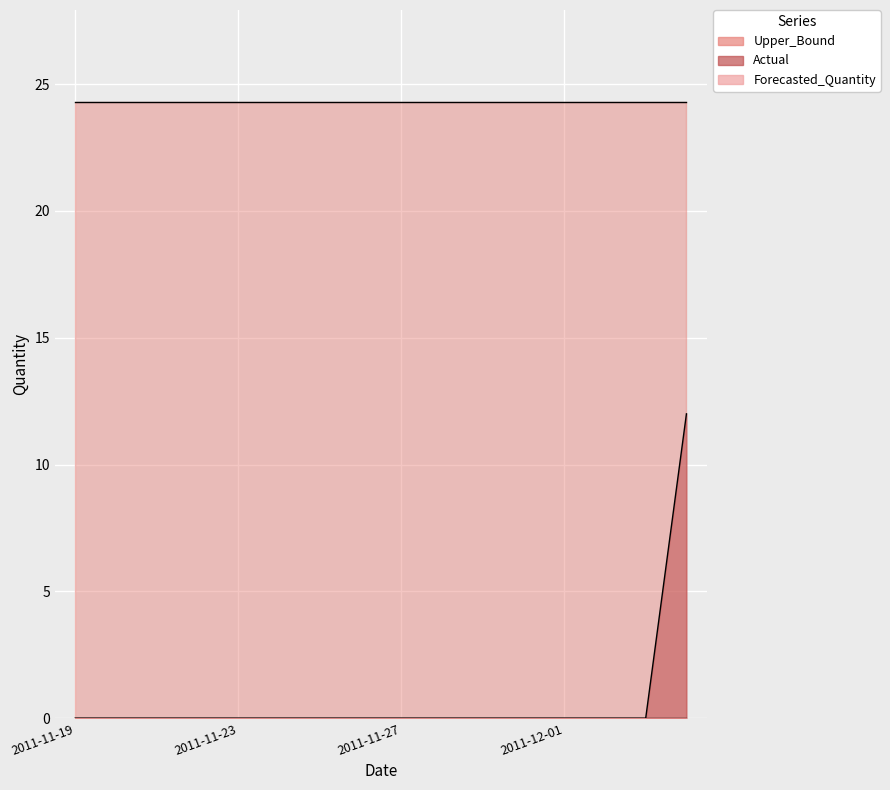

The Upper_Bound series shows 24.3 at 2011-11-26. True or false?

True